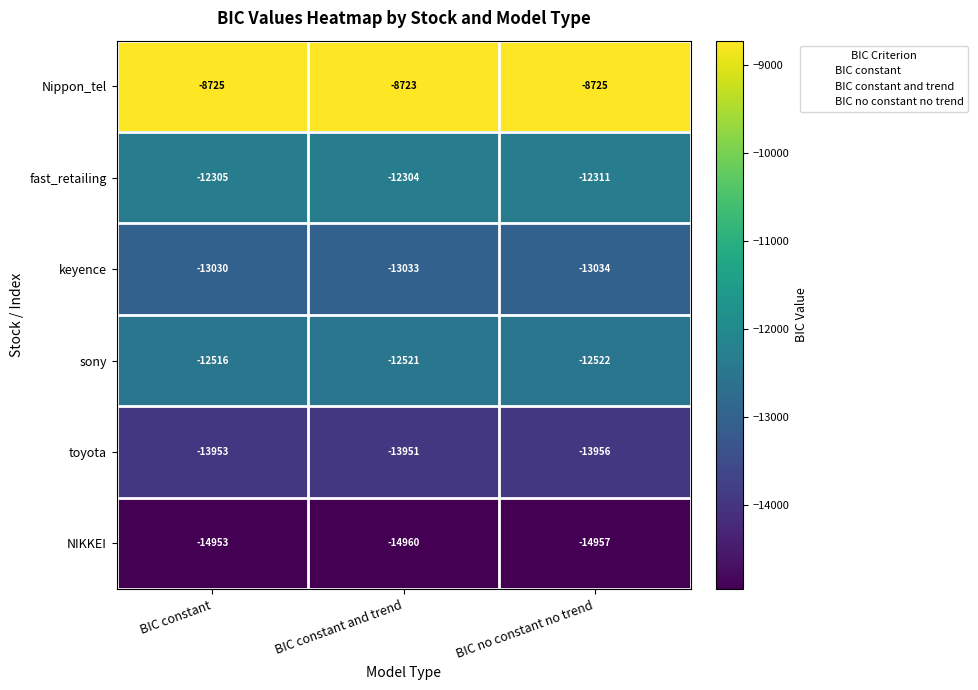

The keyence series shows -13033 at BIC constant and trend. True or false?

True